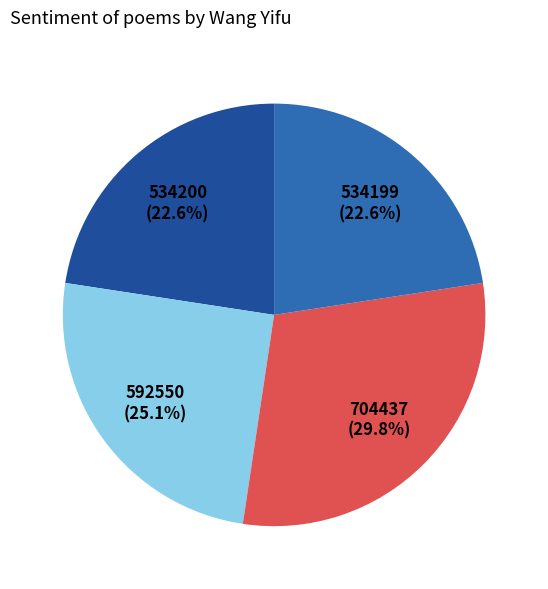

Count the number of slices in the pie.

4